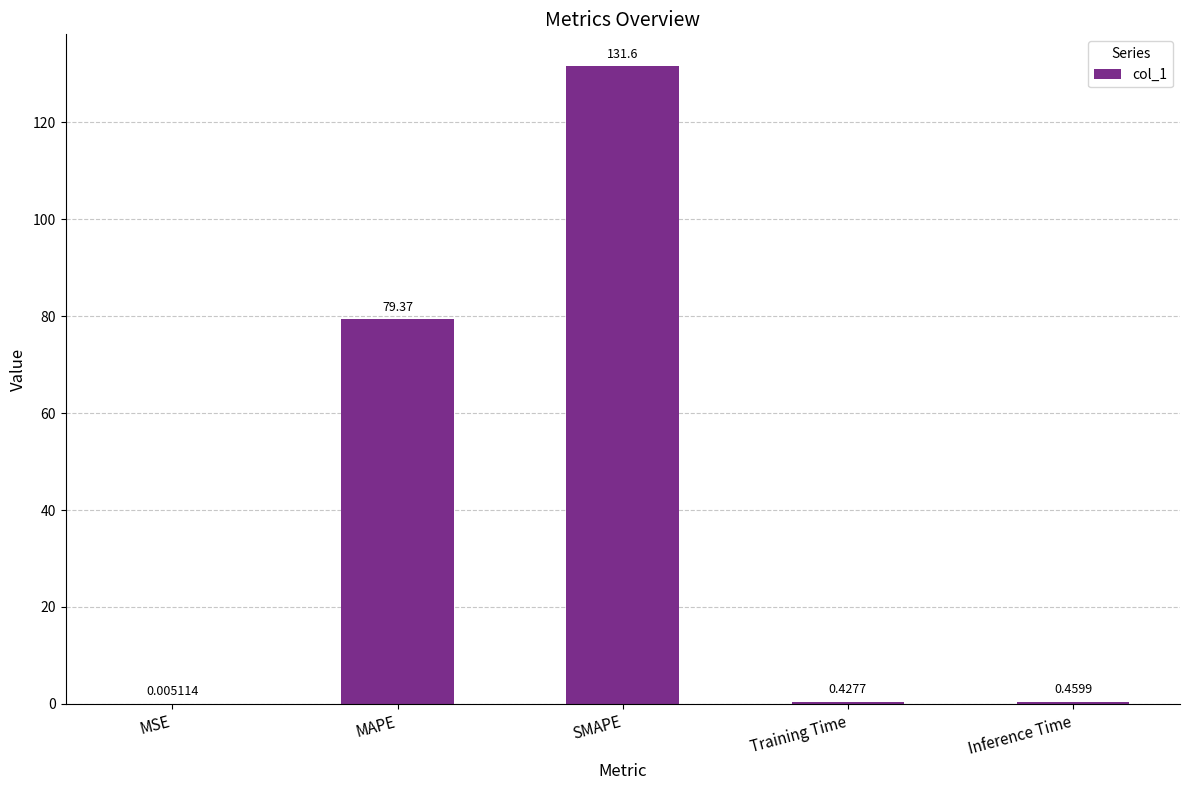

What is the sum of all values?

211.9